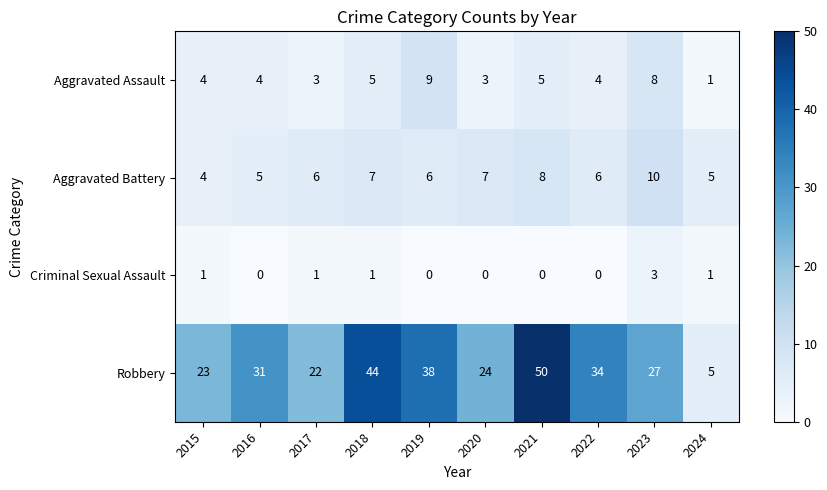

Which series has the largest total across all categories?

Robbery